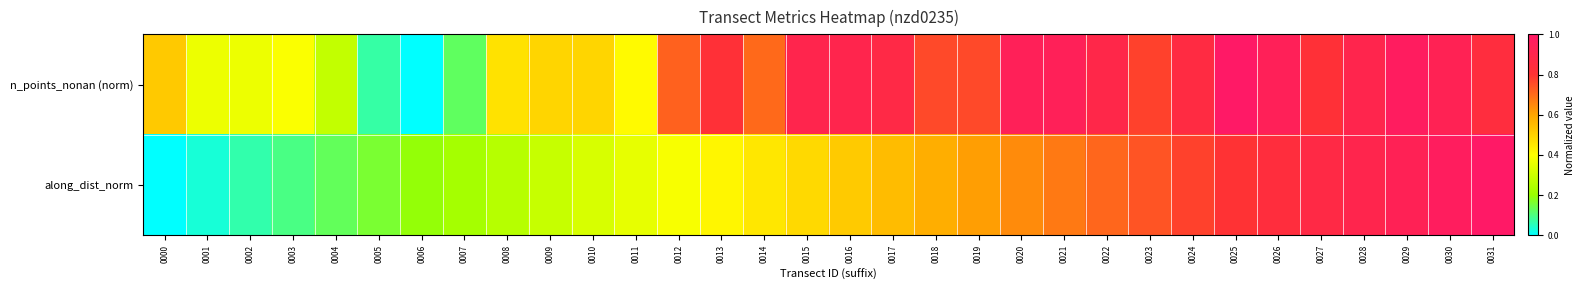

At which category is the sum across all series the highest?

0029